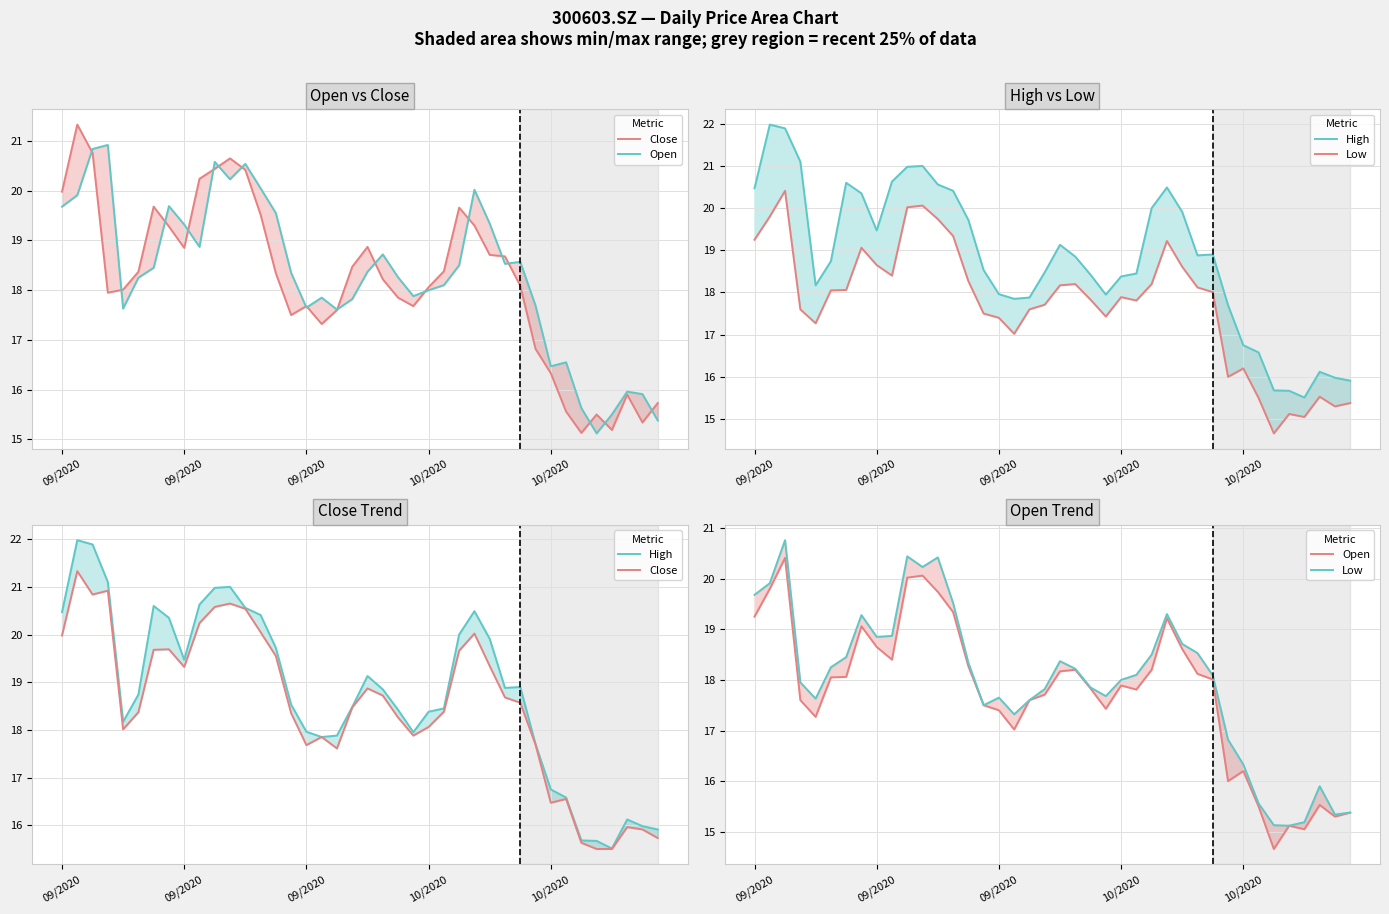

What is the sum of all Open values?

709.4